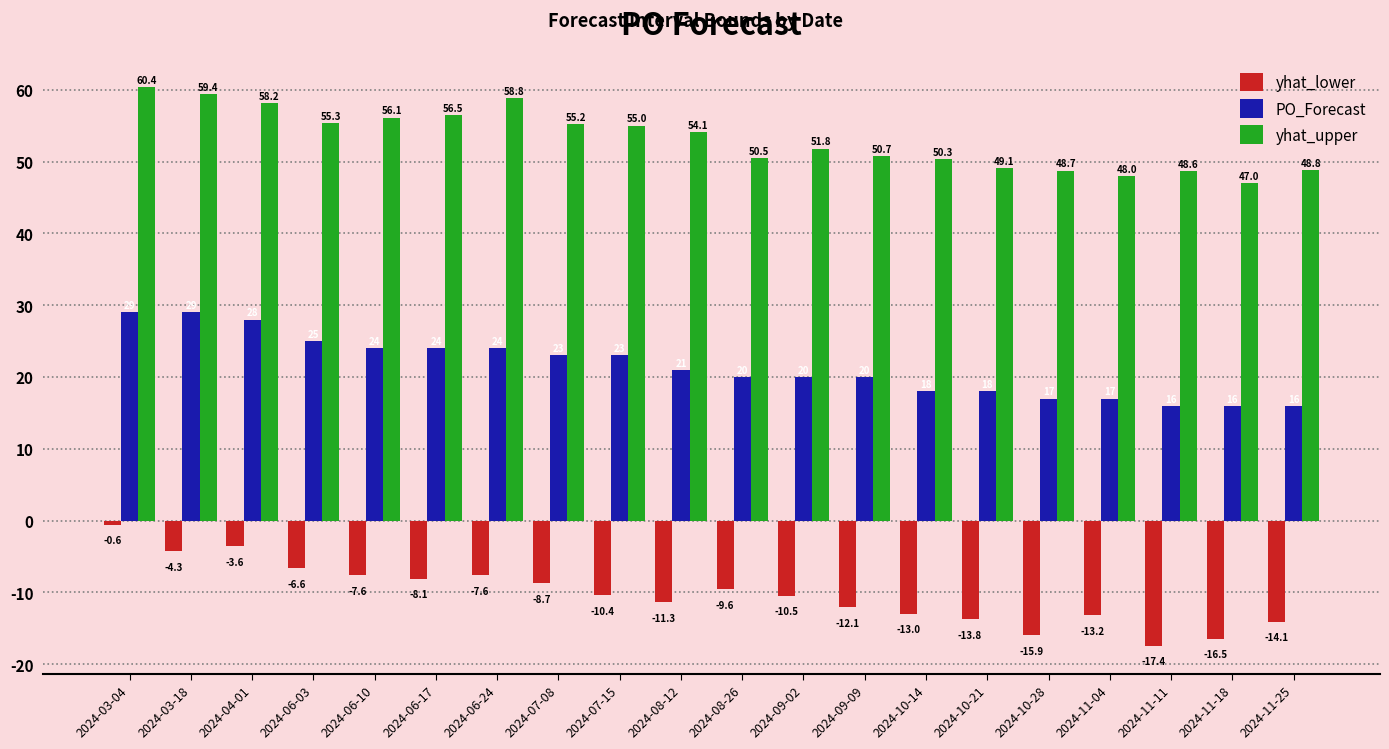

What is the average value of the yhat_upper series?

53.1